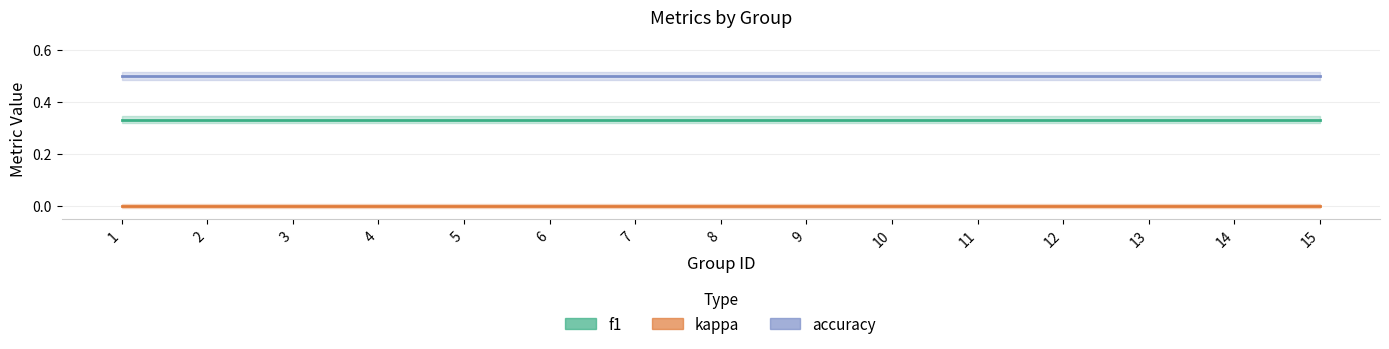

True or false: kappa and f1 intersect in this chart.

False